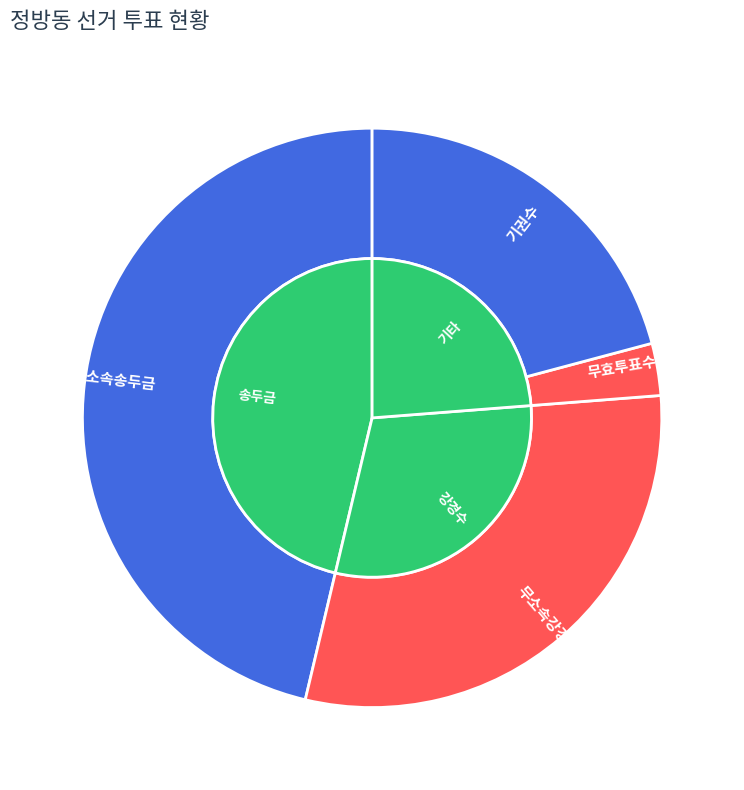

What is the smallest slice in the pie chart?

무효투표수